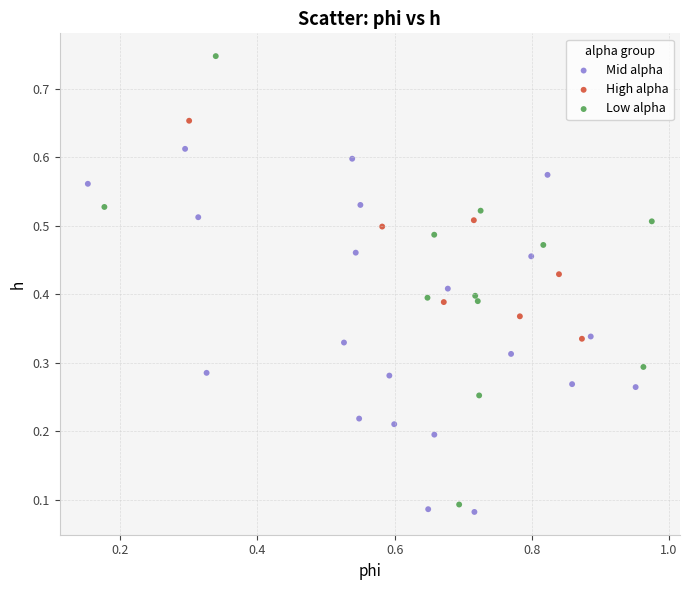

Which series has the widest spread of Y values?

Low alpha